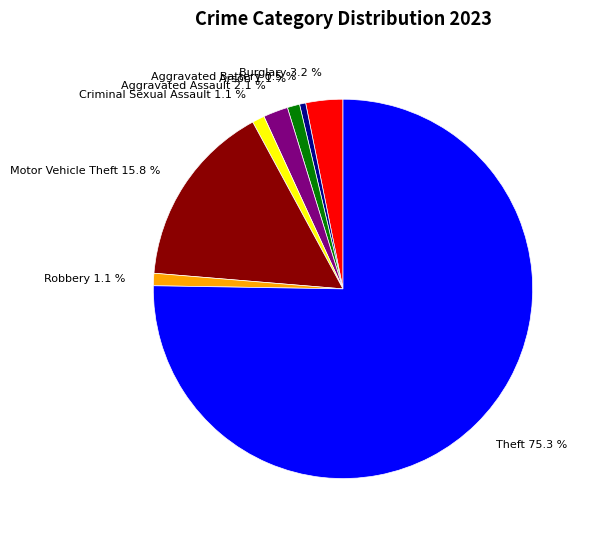

What is the largest slice in the pie chart?

Theft